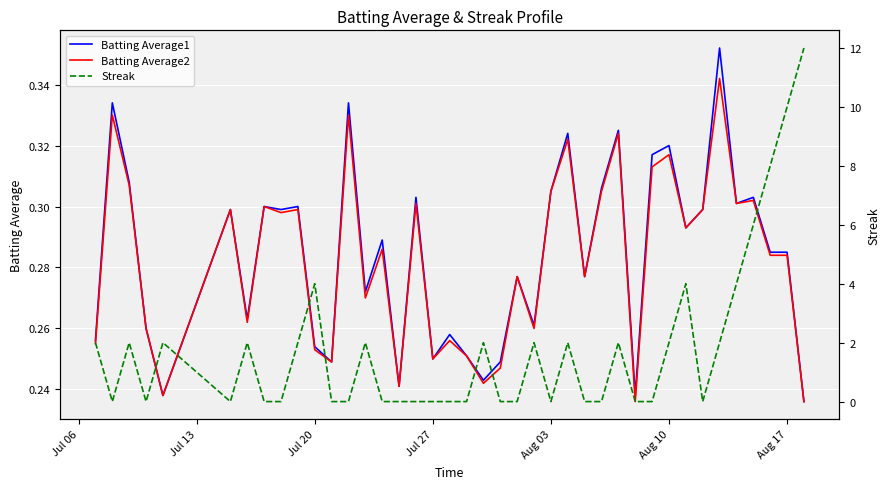

Count the Batting Average1 values in the range 0 to 1.

40